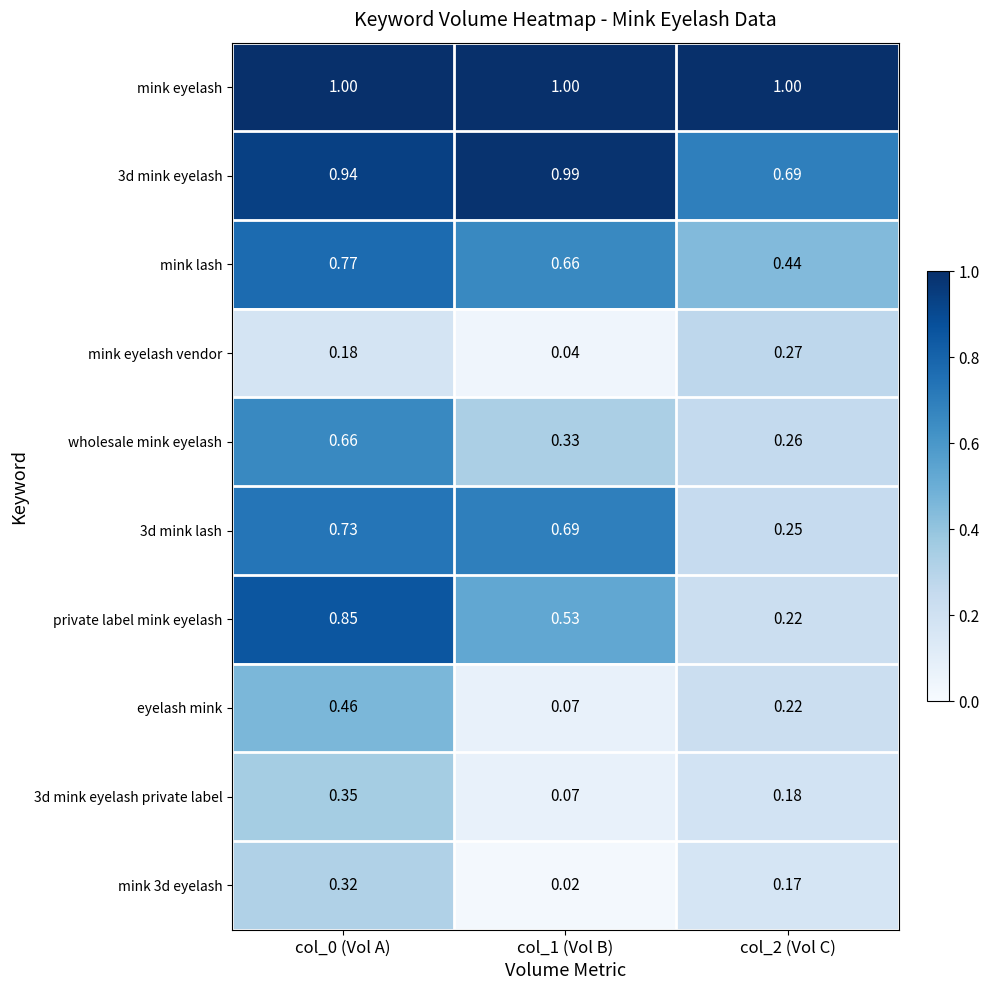

Is the value of mink eyelash vendor at col_2 (Vol C) greater than the value of 3d mink lash at col_2 (Vol C)?

Yes